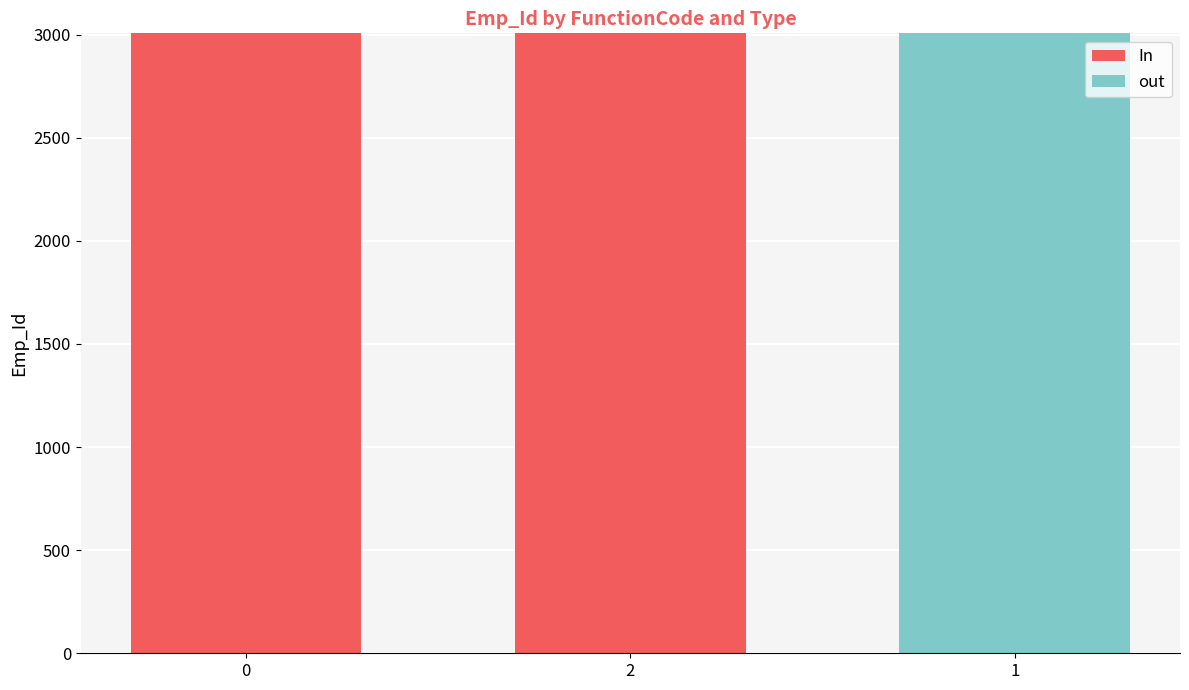

True or false: In has a value of 3006 at 0.

True